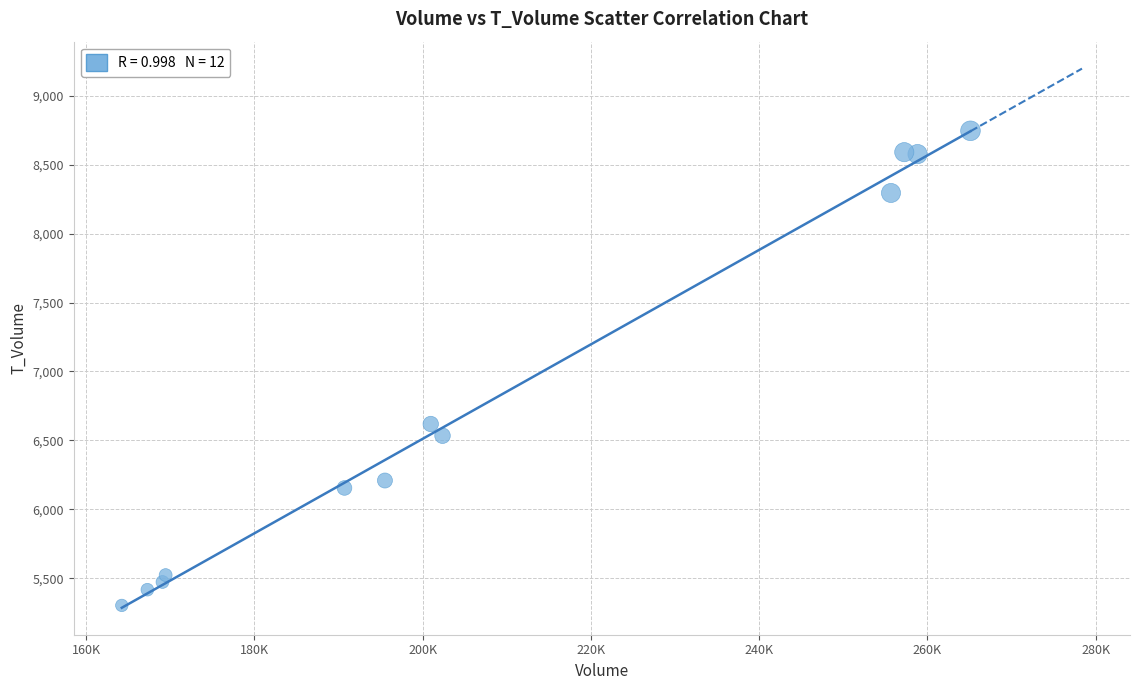

What Y value in the scatter plot is closest to 7024?

6619